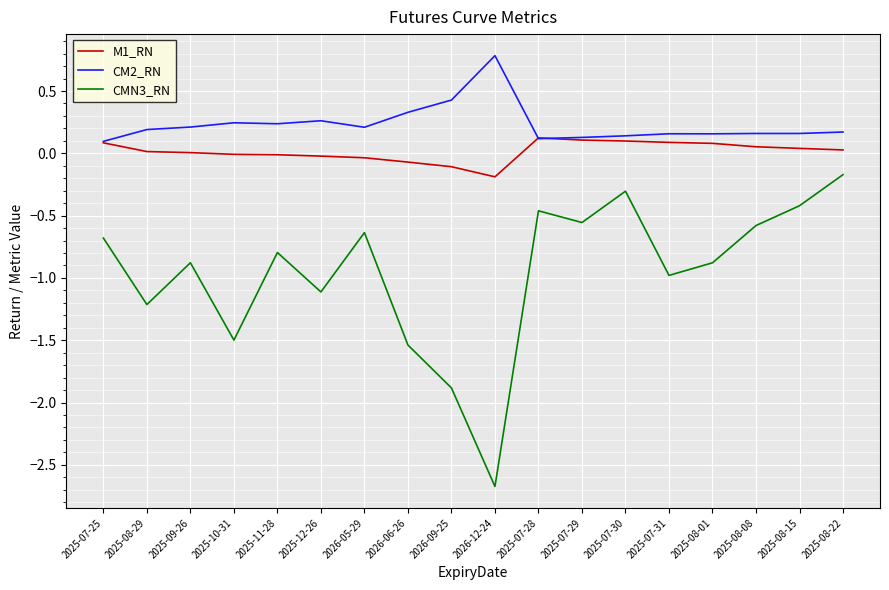

Does the chart have visible grid lines?

Yes